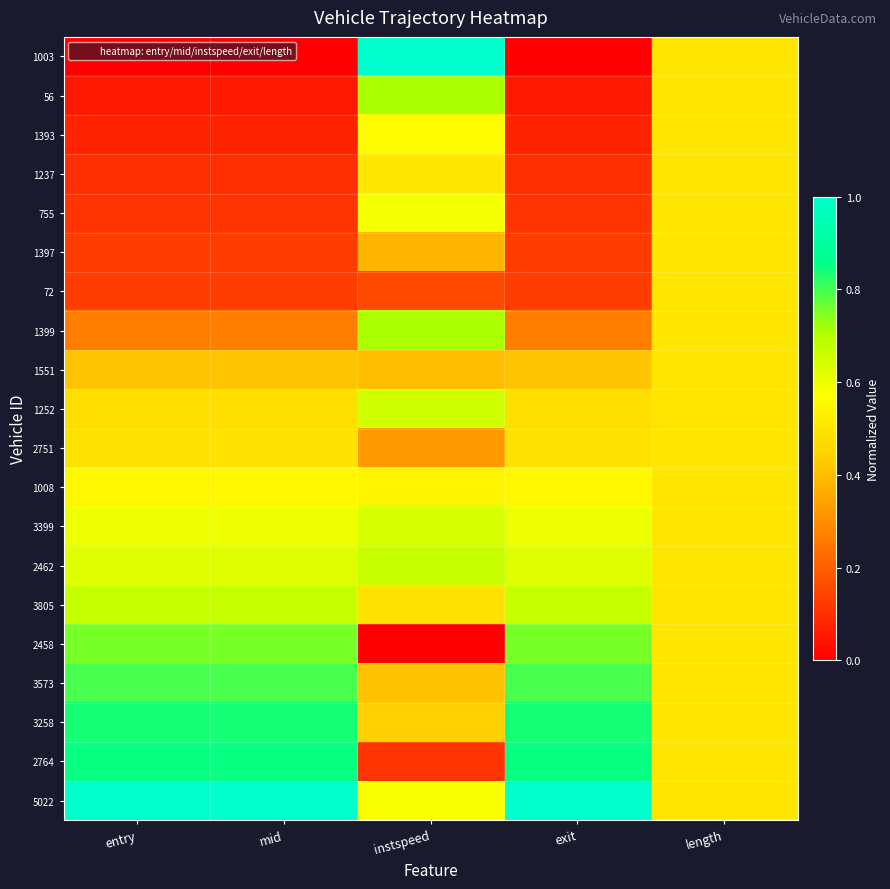

Which label corresponds to the largest value in the chart?

instspeed